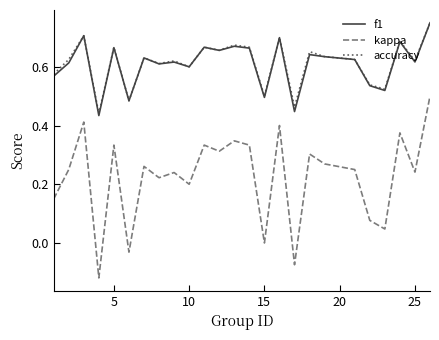

True or false: f1 has more than 1 points higher than both neighbors.

True